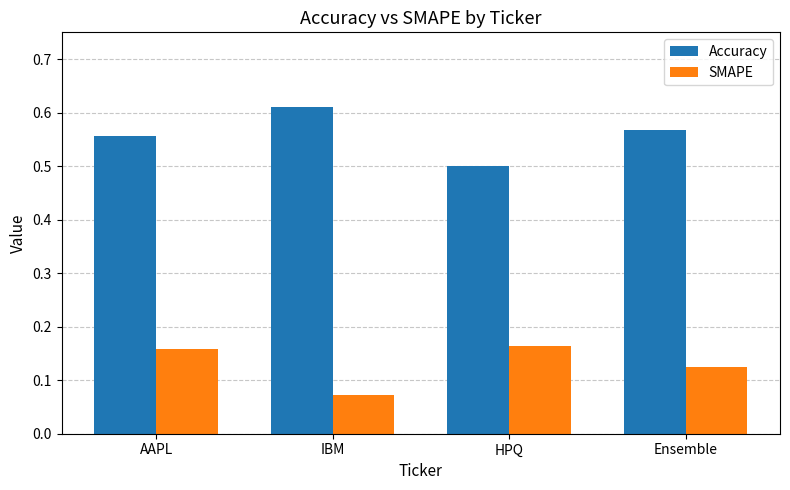

What are all the series names shown in the legend?

Accuracy, SMAPE